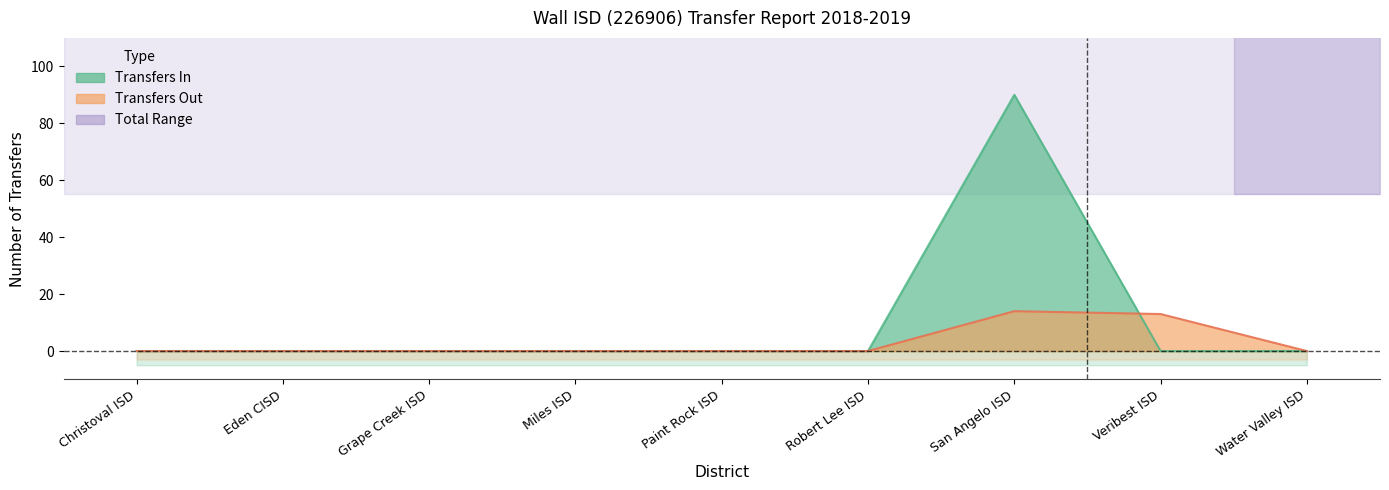

Reading left to right, list all the values displayed in this chart.

Transfers In: Christoval ISD=0	Eden CISD=0	Grape Creek ISD=0	Miles ISD=0	Paint Rock ISD=0	Robert Lee ISD=0	San Angelo ISD=90	Veribest ISD=0	Water Valley ISD=0
Transfers Out: Christoval ISD=0	Eden CISD=0	Grape Creek ISD=0	Miles ISD=0	Paint Rock ISD=0	Robert Lee ISD=0	San Angelo ISD=14	Veribest ISD=13	Water Valley ISD=0